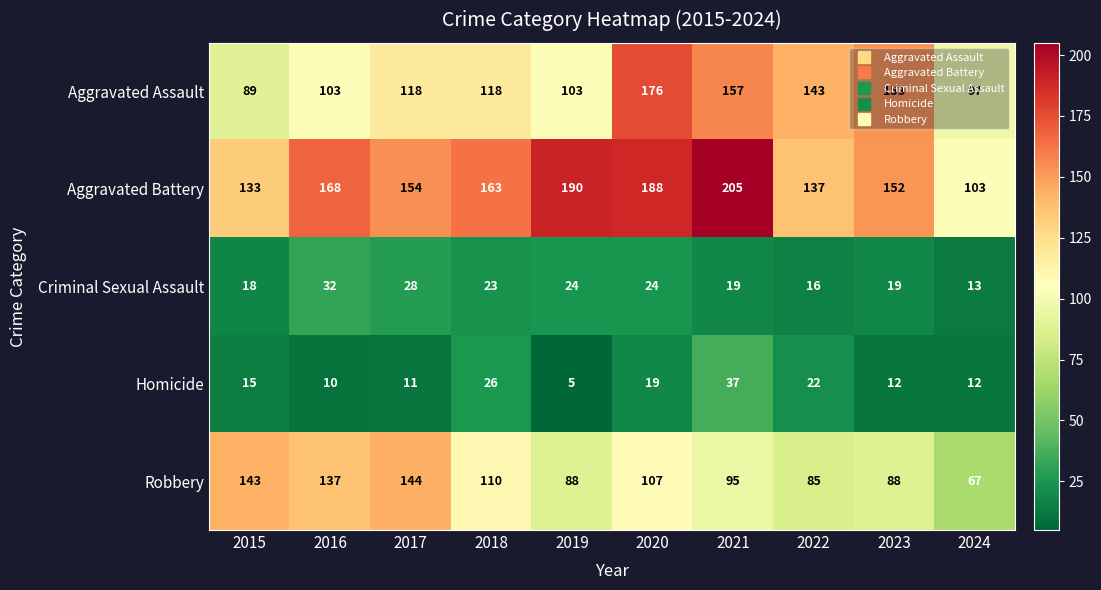

At which label is Robbery closest to 105?

2020